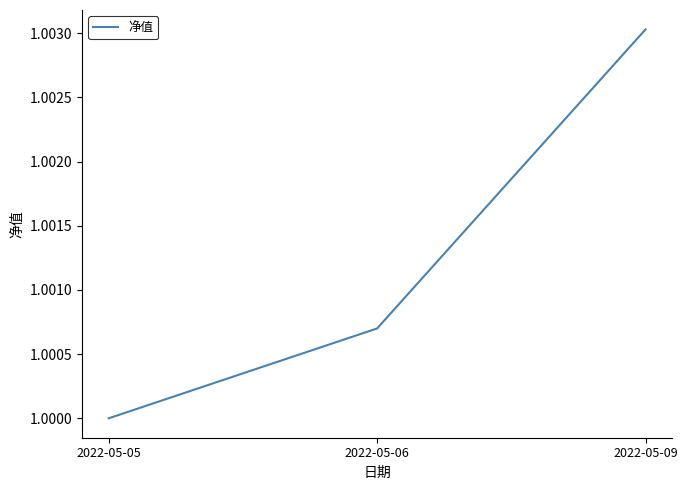

List the labels in order of value, largest first.

2022-05-09, 2022-05-06, 2022-05-05